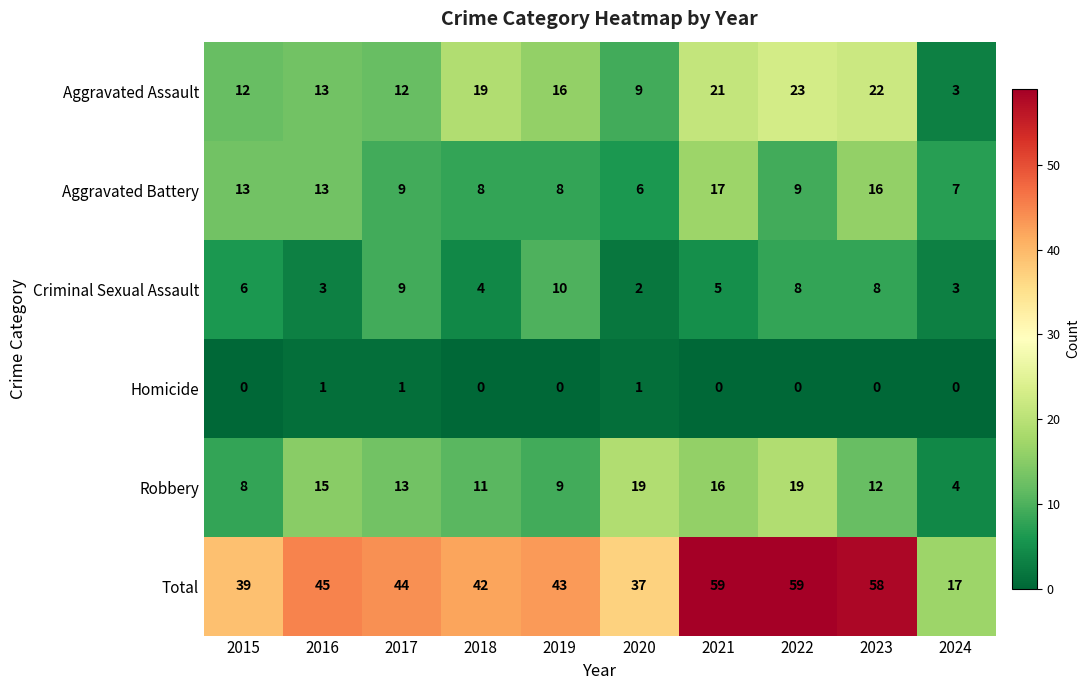

What is the difference between the maximum and minimum values in the Criminal Sexual Assault series?

8